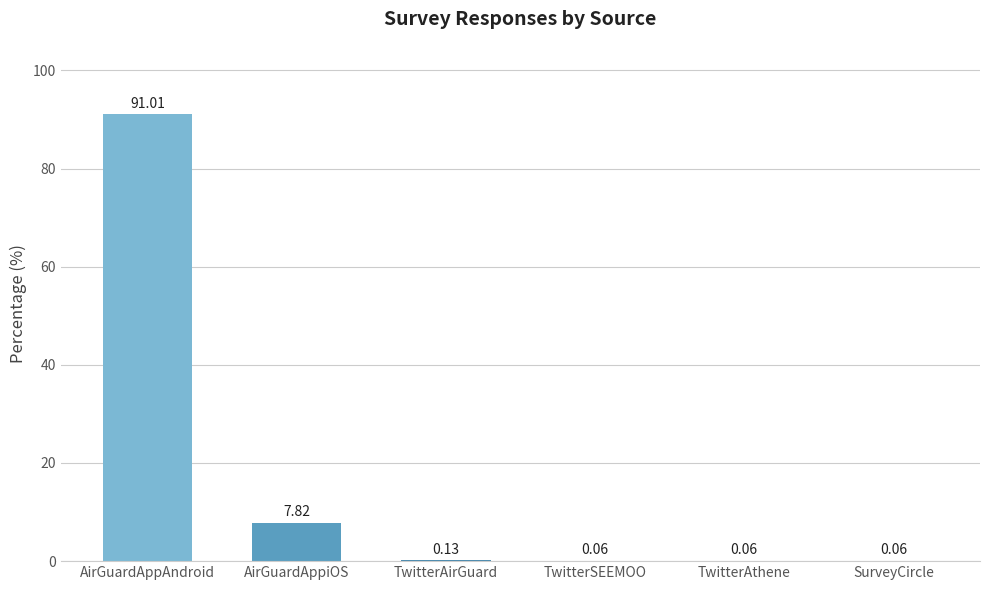

What is the sum of all values?

99.1